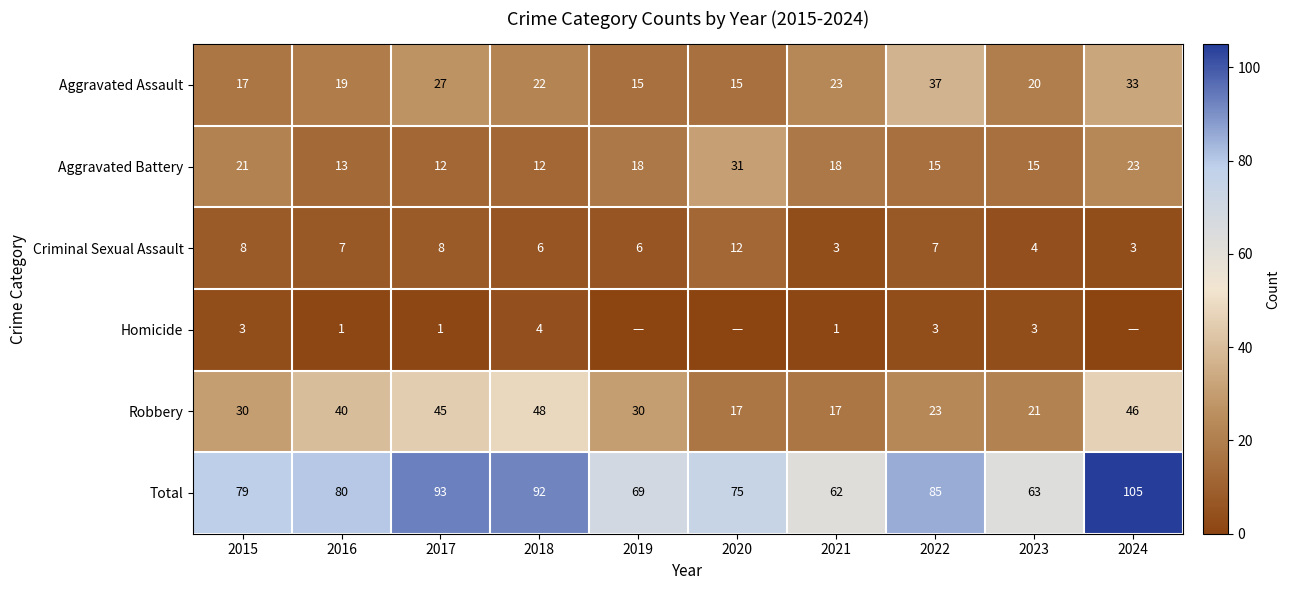

How many data points in Criminal Sexual Assault are less than 7?

5